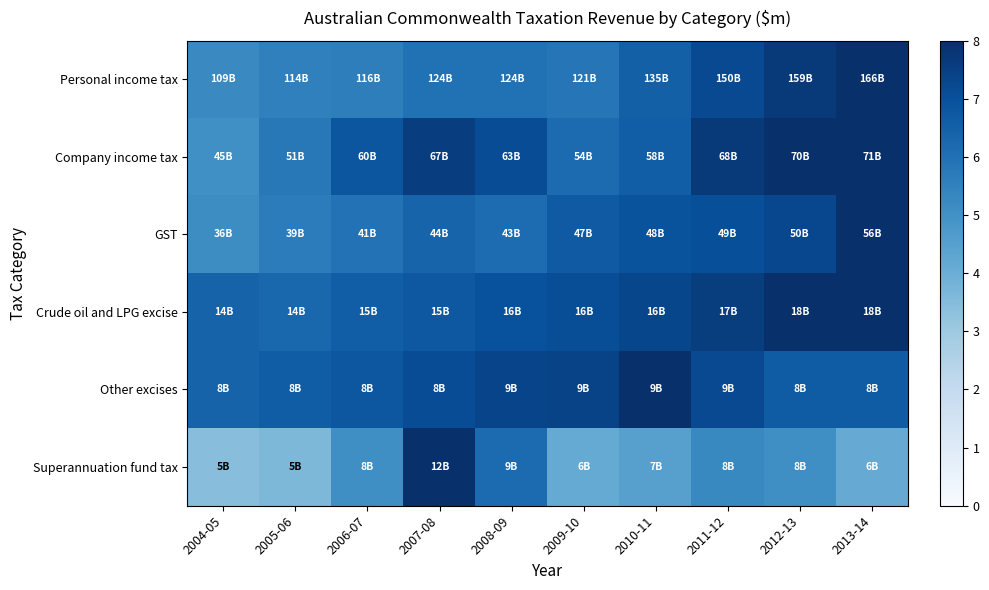

At how many categories does at least one series exceed 4?

10